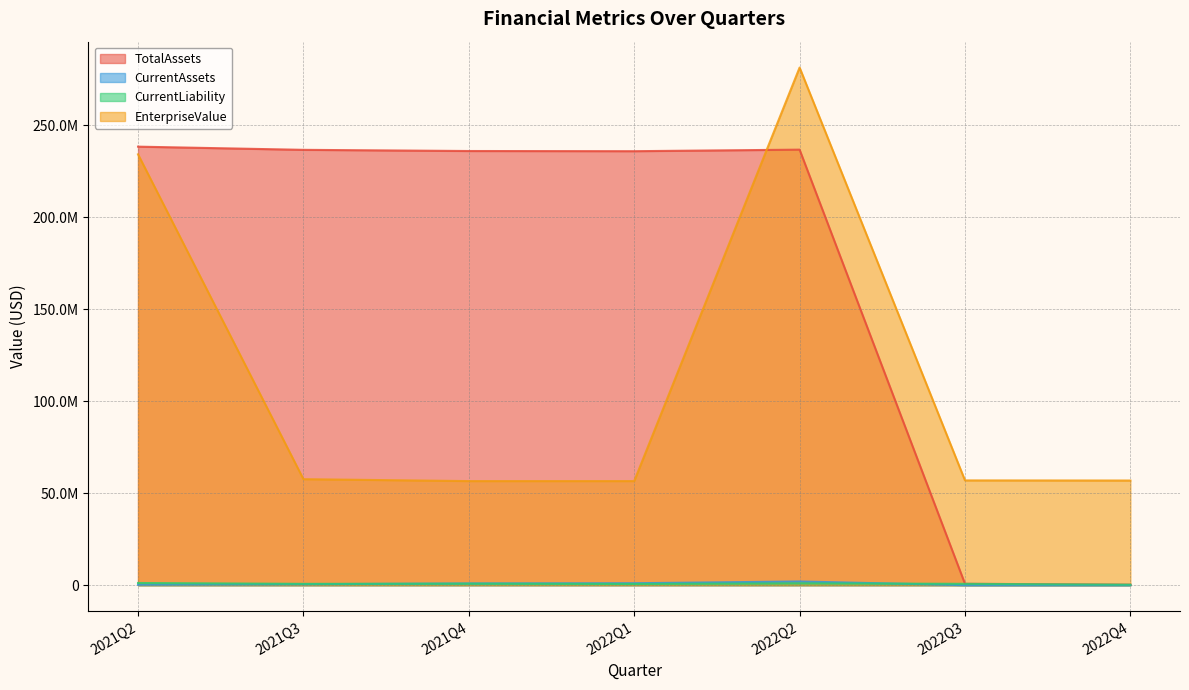

How many interior local peaks does the CurrentAssets series have?

1